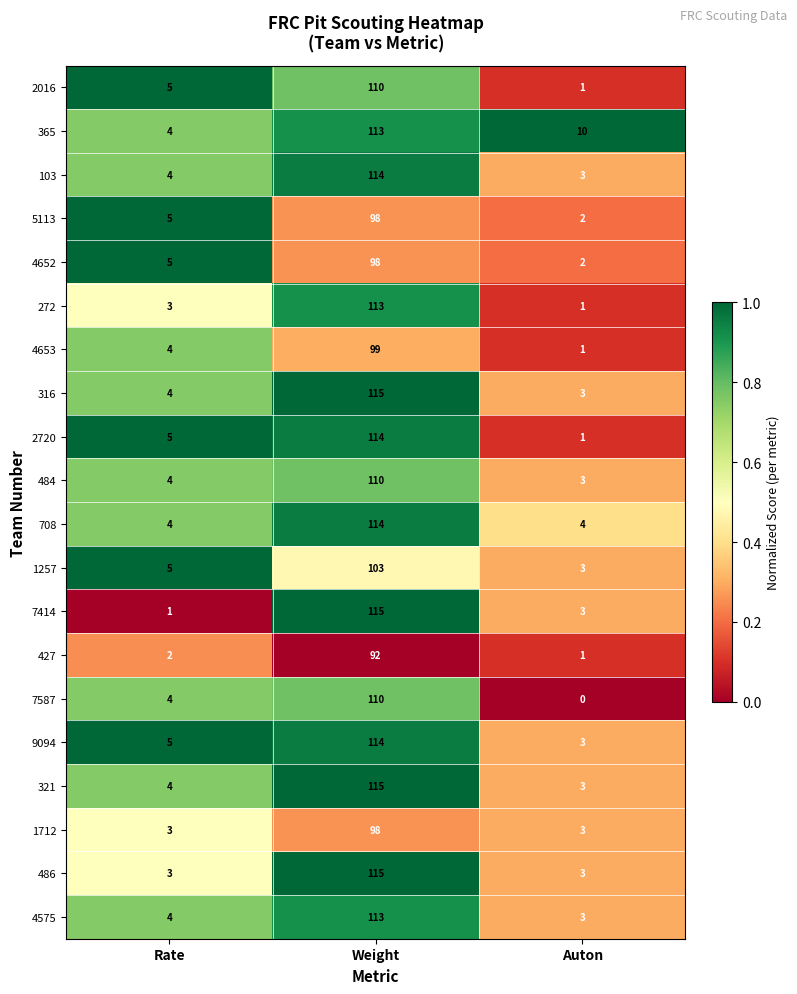

What is the sum of the 486 values at Auton and Weight?

118